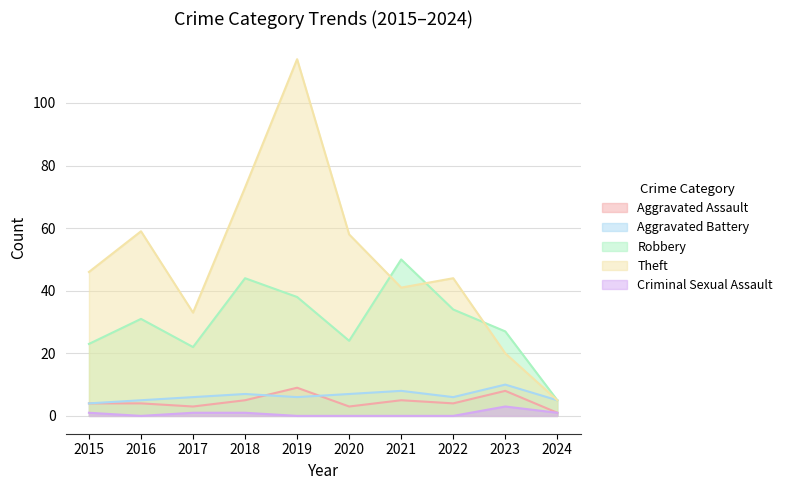

At which label does Theft reach its peak?

2019